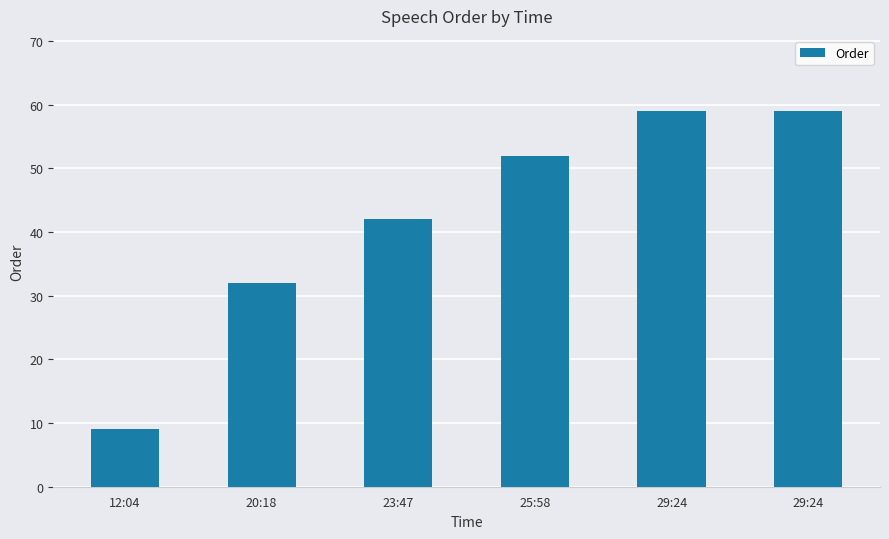

Approximately how many times larger is the value at 25:58 compared to 23:47?

1.2